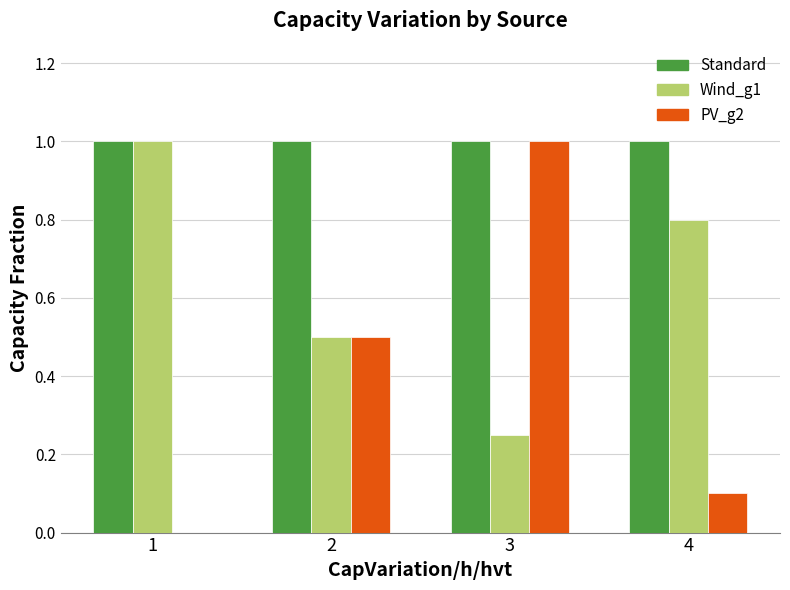

Which series has the largest total across all categories?

Standard